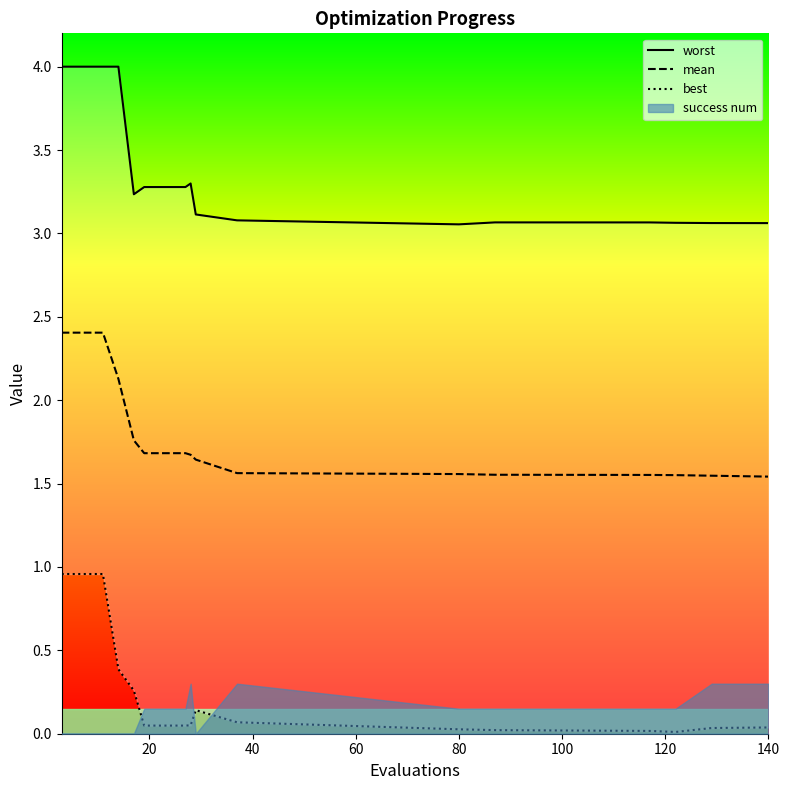

What is the maximum value shown in the chart?

4.0